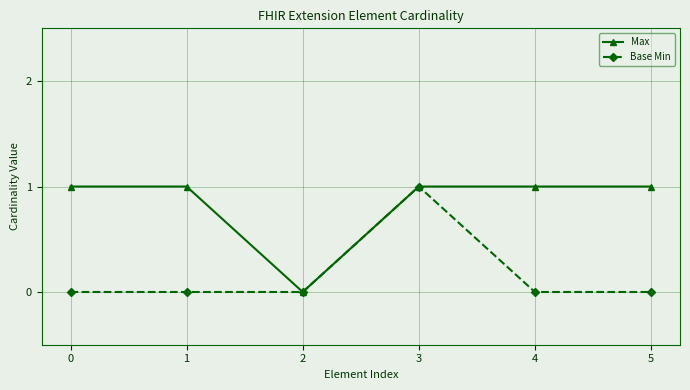

What are all the series names shown in the legend?

Max, Base Min